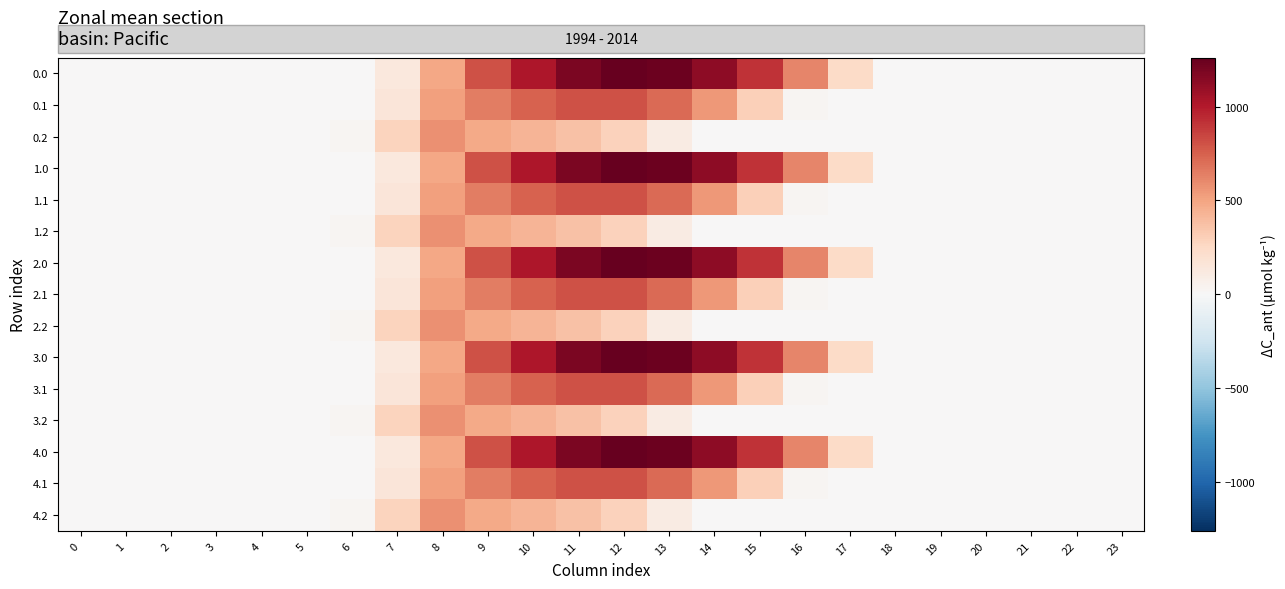

At how many categories does at least one series exceed 1175?

3